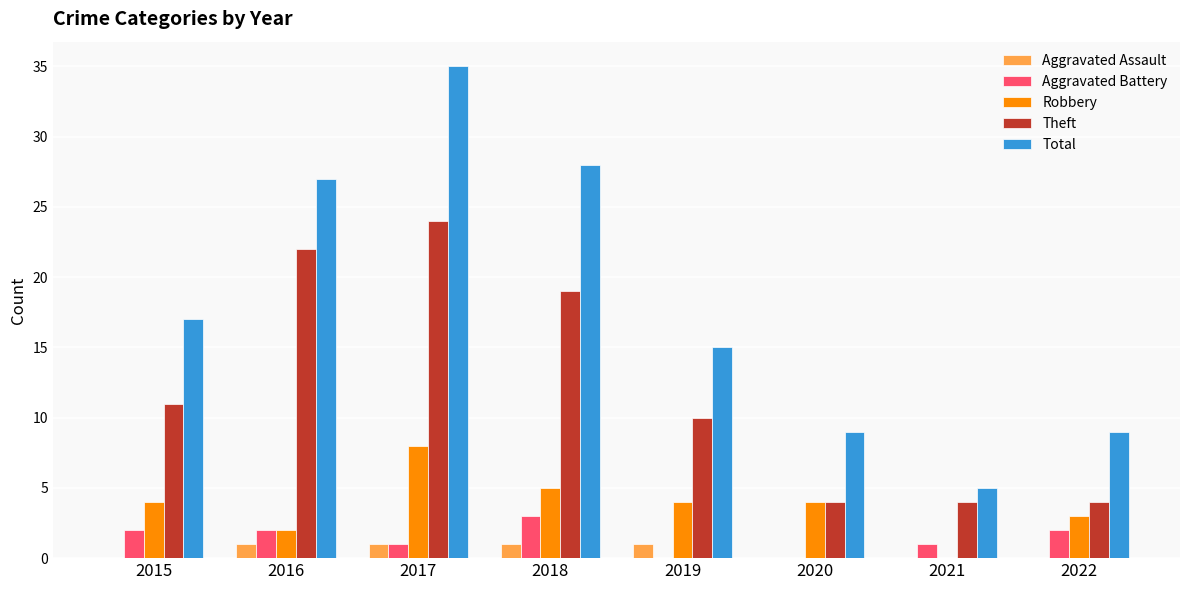

Between 2018 and 2020, which series saw the biggest shift?

Total